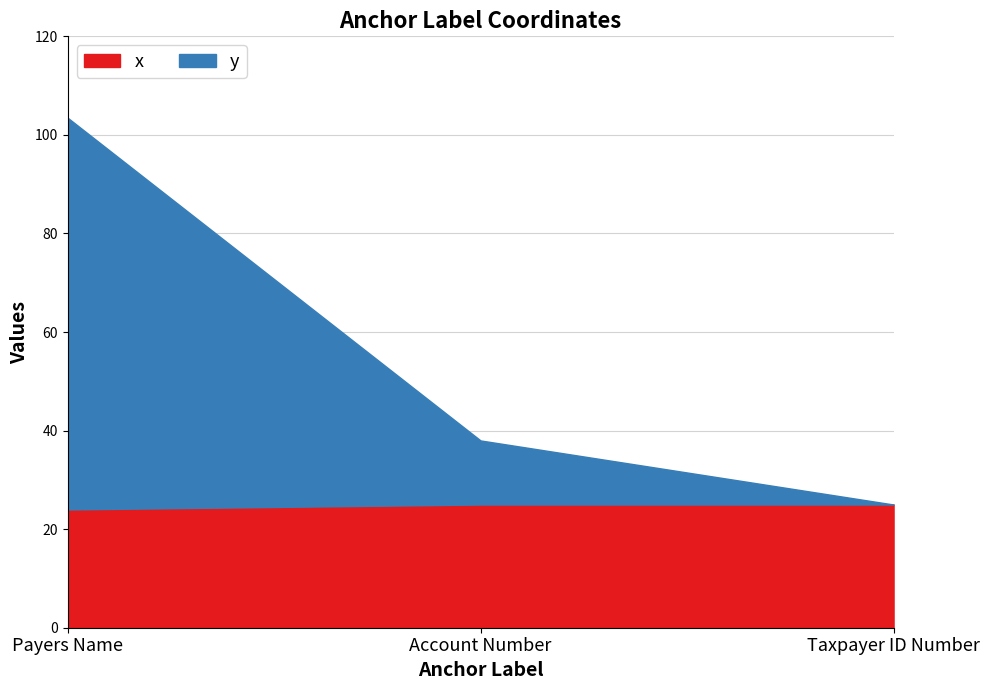

What is the lowest value of the x series?

24.0